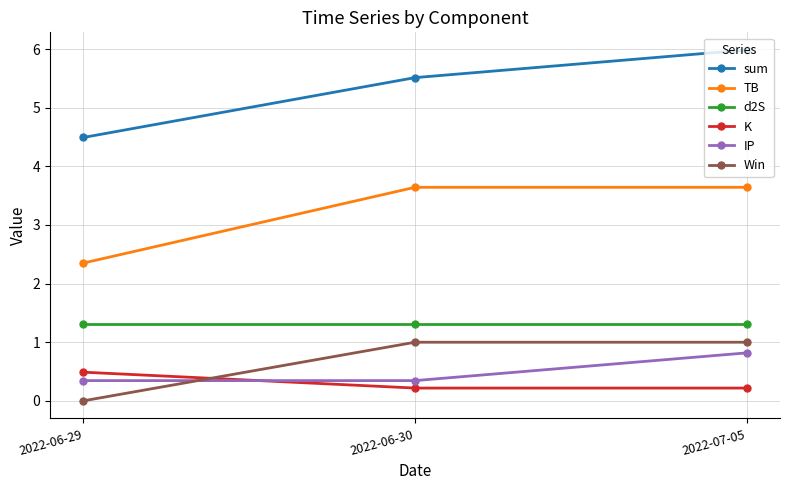

How many data points does each series have?

3